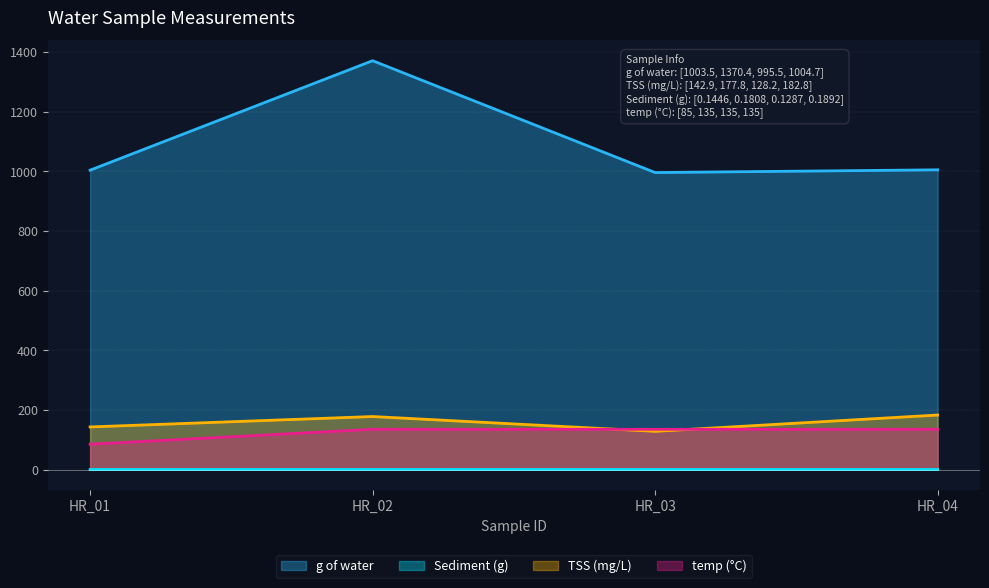

What is the difference between the maximum and minimum values in the Sediment (g) series?

0.1